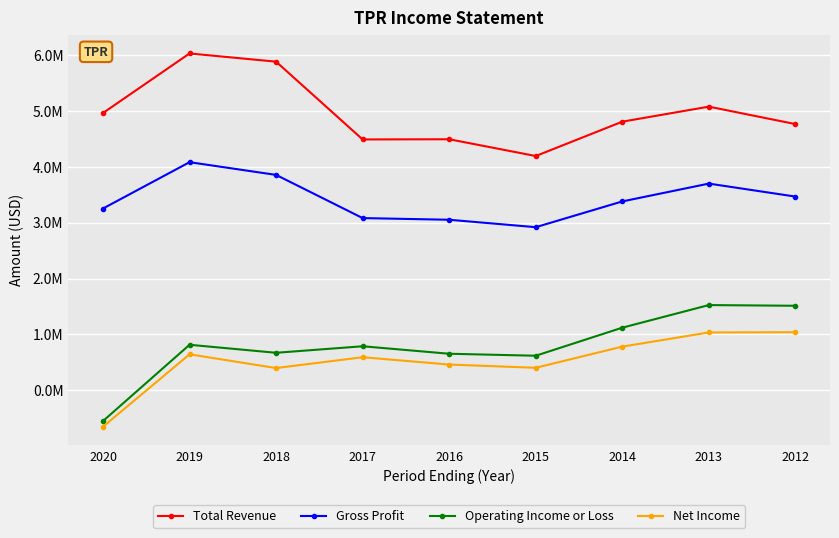

What are all the series names shown in the legend?

Total Revenue, Gross Profit, Operating Income or Loss, Net Income